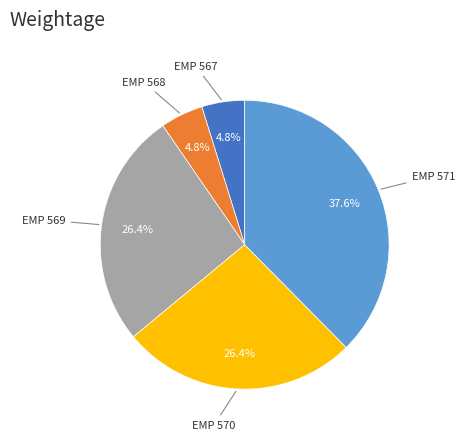

To the nearest percent, what percentage of the pie is EMP 569?

26%